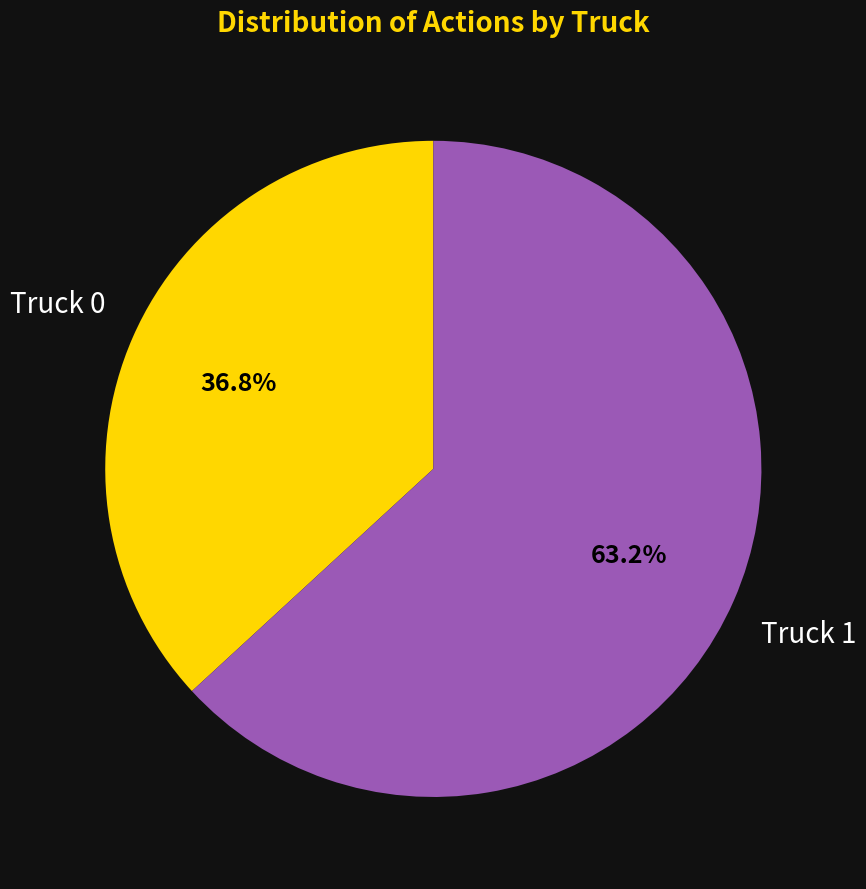

Does any single category account for the majority?

Yes